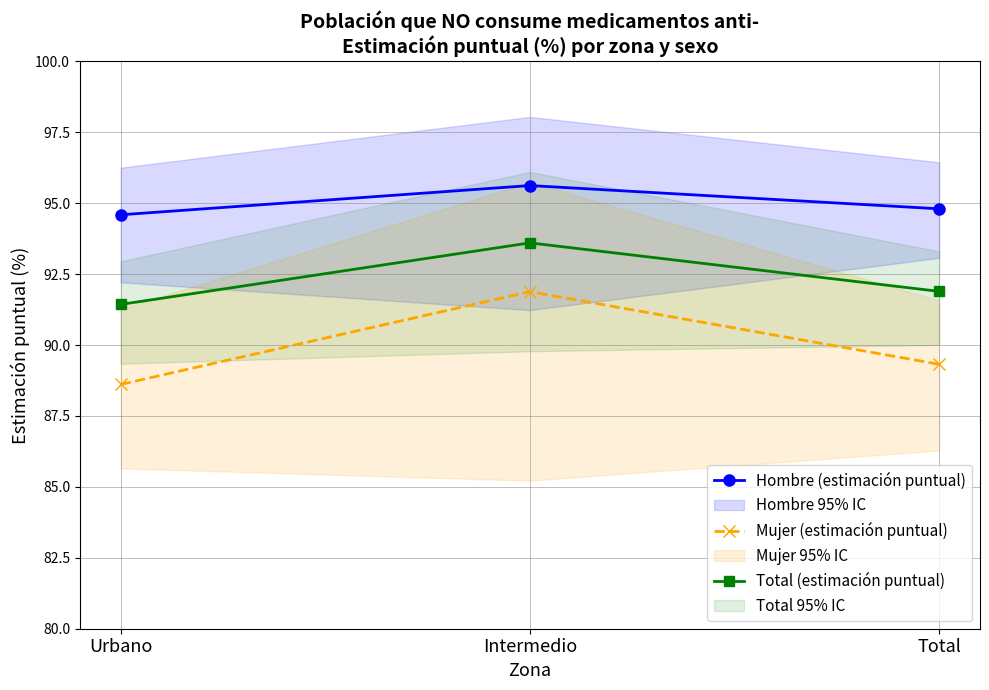

Between Urbano and Intermedio, which series saw the biggest shift?

Mujer (estimación puntual)